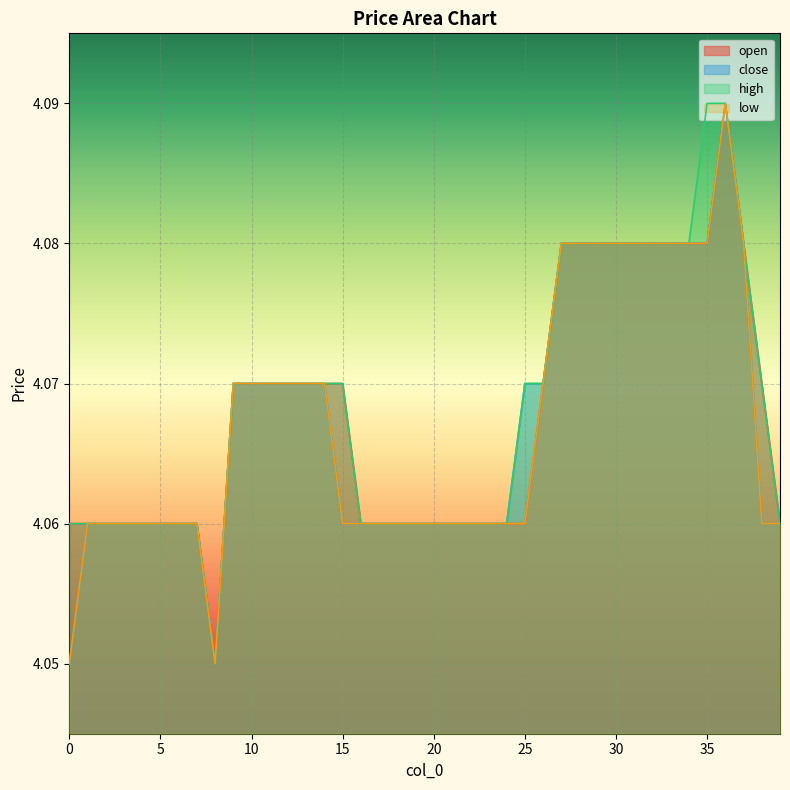

Between 7 and 22, which is larger?

7